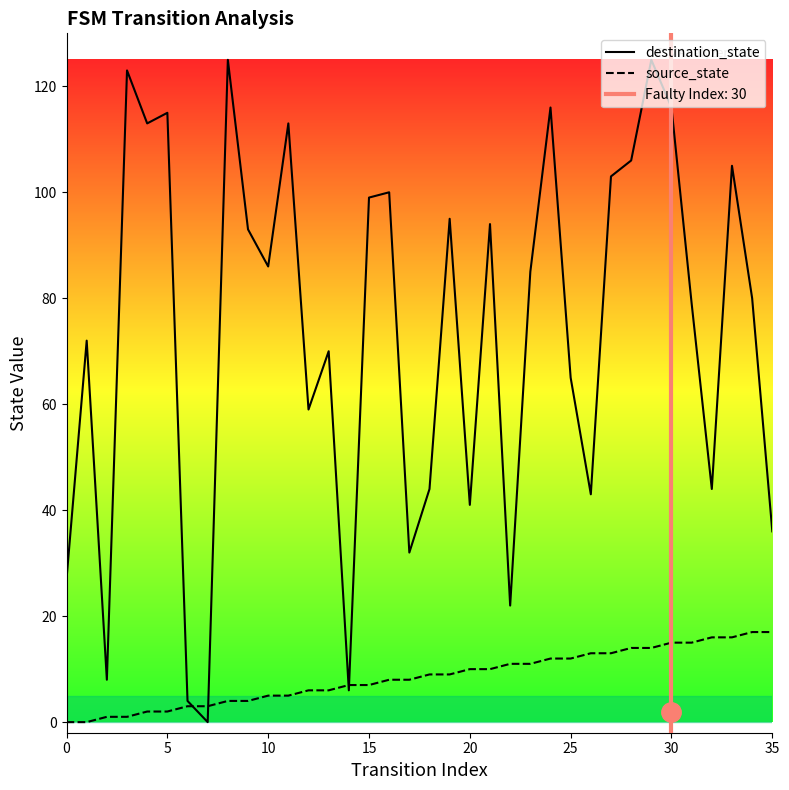

Read the destination_state value at 25.

65